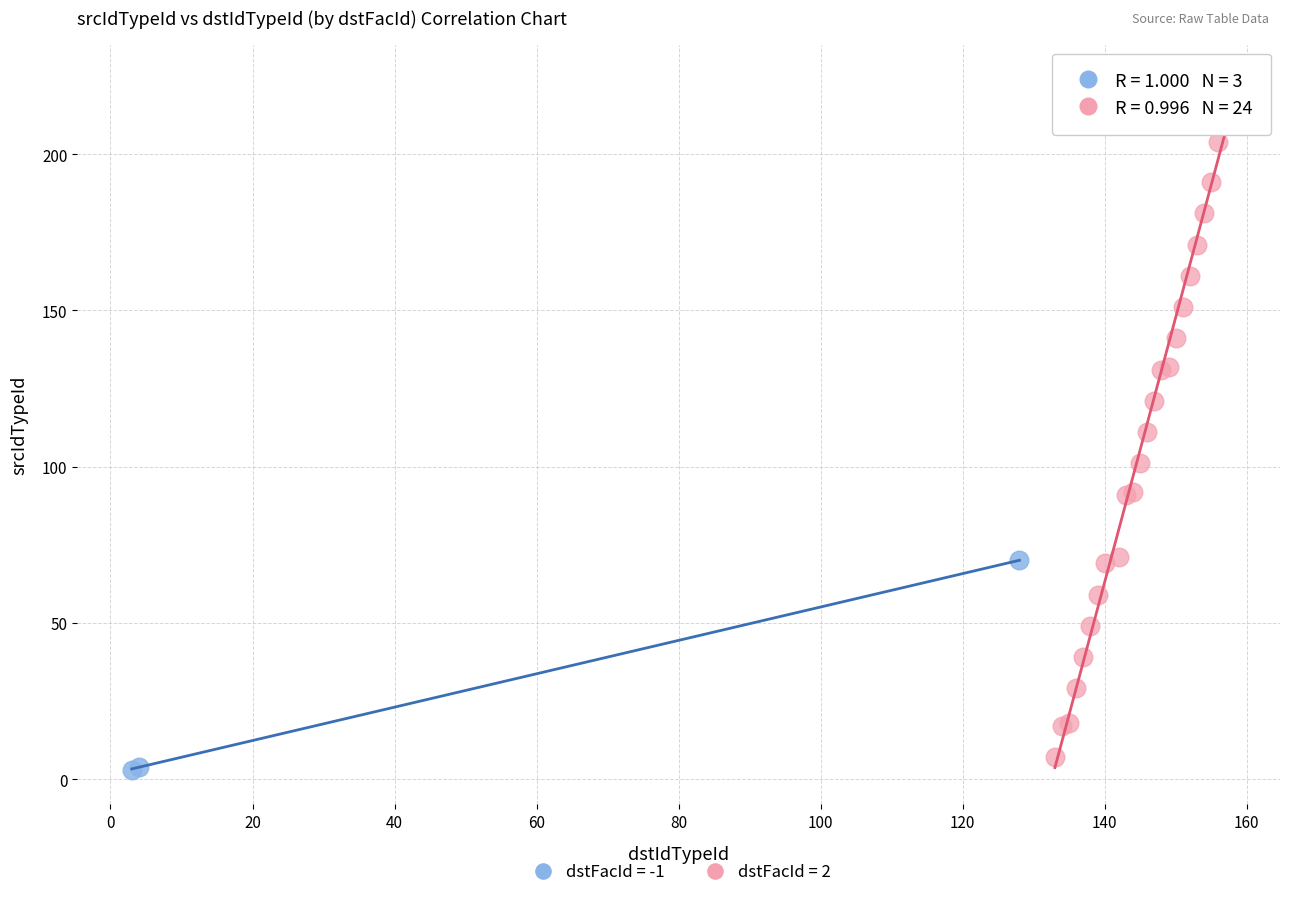

Which series reaches the maximum Y coordinate?

dstFacId = 2